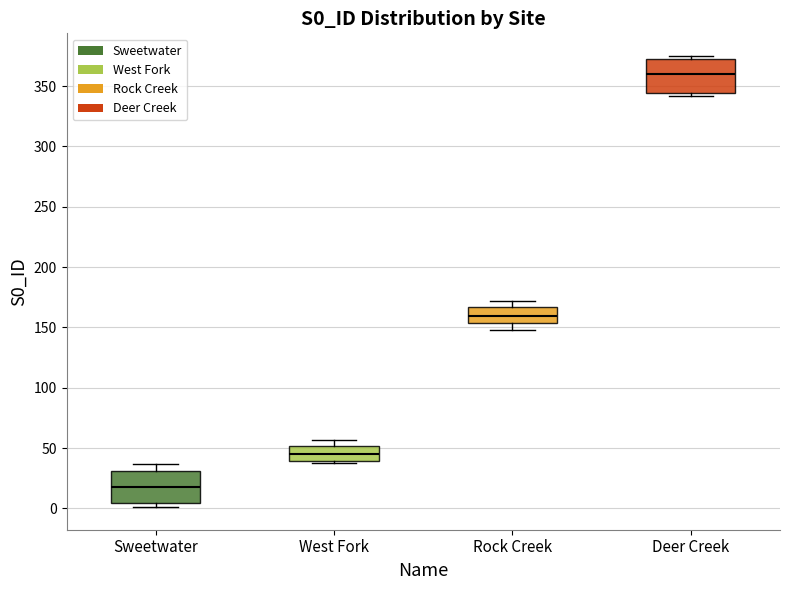

Which box's median line is the highest?

Deer Creek